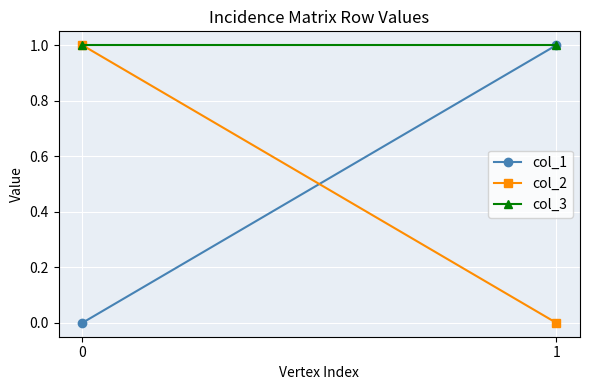

At 0, list the series in order from largest to smallest.

col_2, col_3, col_1